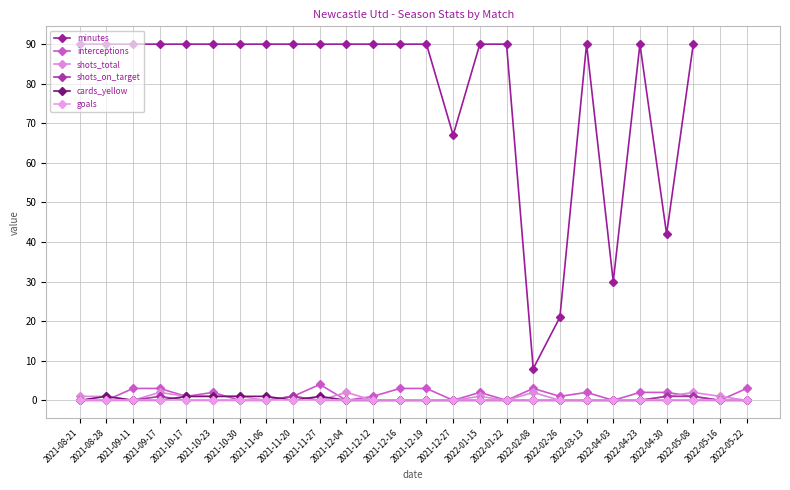

In minutes, how many points are higher than both neighbors (excluding endpoints)?

2